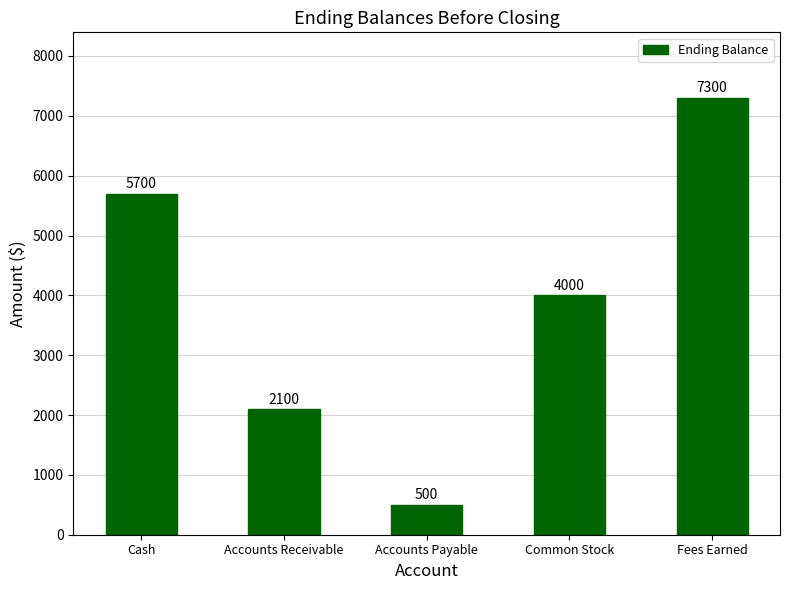

What is the ratio of the value at Fees Earned to the value at Common Stock?

1.8